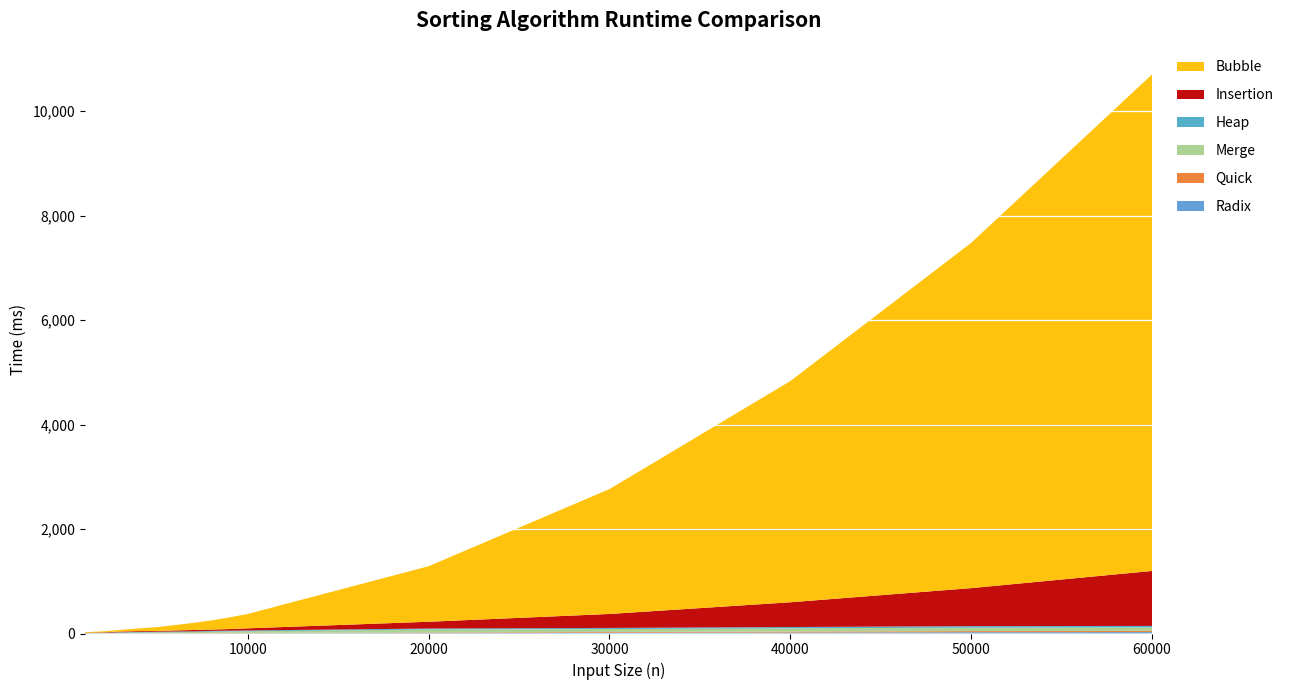

Reading left to right, extract all data points from this chart.

Radix: 1000=0.1	2000=1.0	3000=3.0	4000=2.0	5000=3.0	6000=4.0	7000=4.0	8000=4.0	9000=5.0	10000=5.0	20000=10.0	30000=16.0	40000=18.0	50000=24.0	60000=27.0
Quick: 1000=1.0	2000=2.0	3000=3.0	4000=5.0	5000=5.0	6000=4.0	7000=5.0	8000=7.0	9000=7.0	10000=6.0	20000=10.0	30000=13.0	40000=19.0	50000=22.0	60000=22.0
Merge: 1000=1.0	2000=3.0	3000=7.0	4000=11.0	5000=14.0	6000=17.0	7000=20.0	8000=24.0	9000=27.0	10000=31.0	20000=56.0	30000=56.0	40000=62.0	50000=67.0	60000=67.0
Heap: 1000=4.0	2000=8.0	3000=11.0	4000=12.0	5000=13.0	6000=13.0	7000=12.0	8000=15.0	9000=15.0	10000=16.0	20000=19.0	30000=22.0	40000=25.0	50000=28.0	60000=29.0
Insertion: 1000=7.0	2000=8.0	3000=14.0	4000=16.0	5000=14.0	6000=21.0	7000=26.0	8000=25.0	9000=31.0	10000=41.0	20000=130.0	30000=267.0	40000=474.0	50000=728.0	60000=1053.0
Bubble: 1000=12.0	2000=20.0	3000=33.0	4000=52.0	5000=74.0	6000=103.0	7000=137.0	8000=176.0	9000=224.0	10000=275.0	20000=1063.0	30000=2391.0	40000=4235.0	50000=6611.0	60000=9507.0